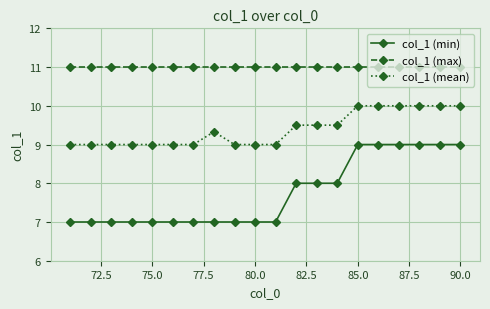

Which series has the largest total across all categories?

col_1 (max)